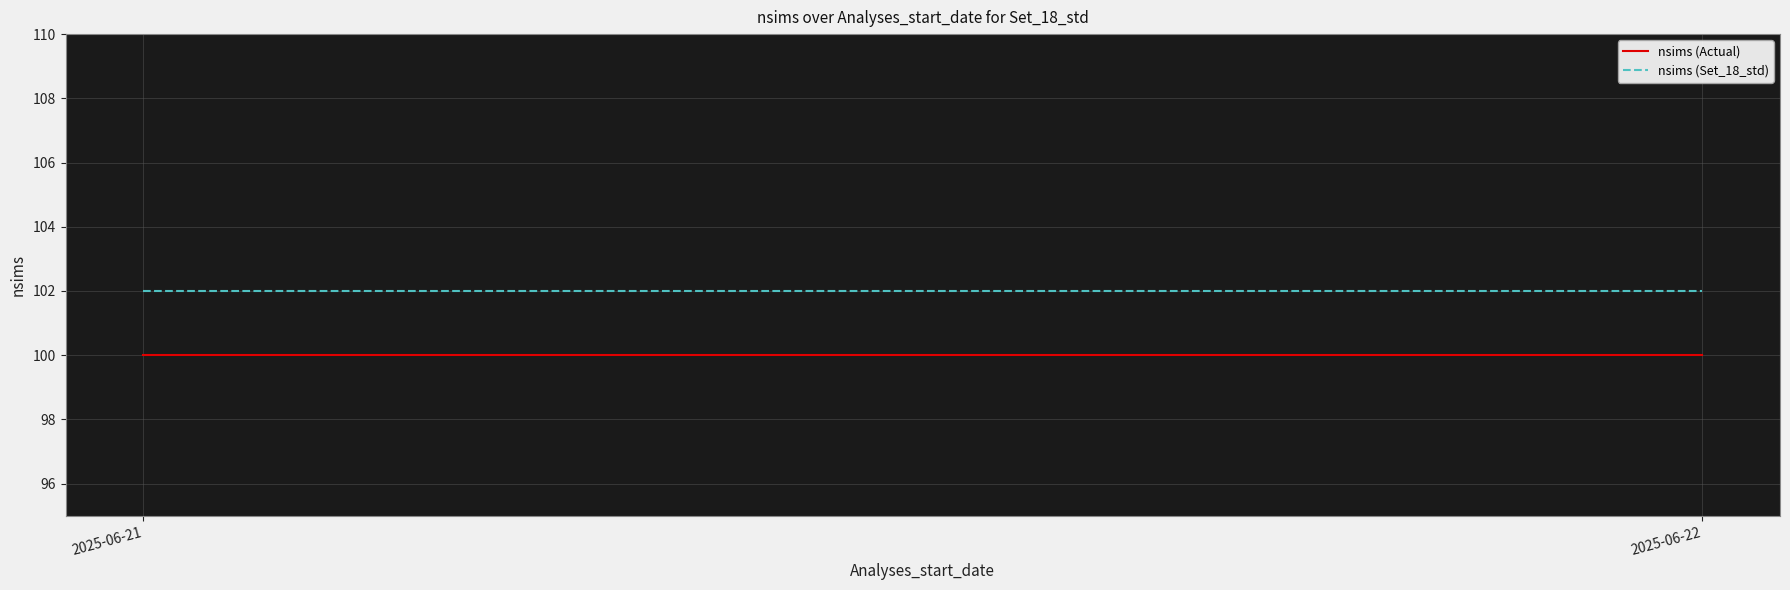

At which category is the sum across all series the highest?

2025-06-21